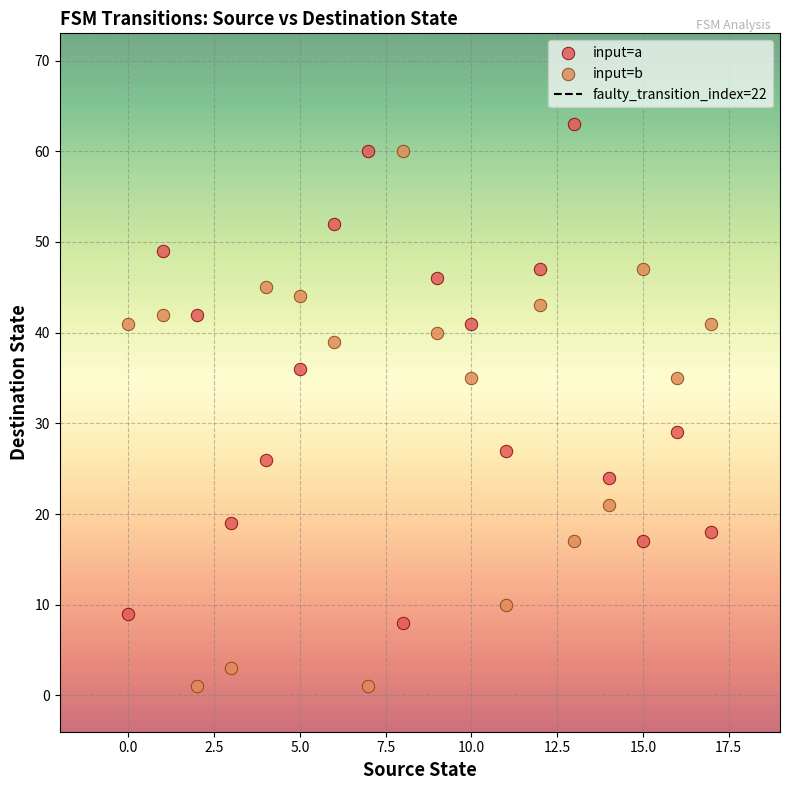

Which series contains the lowest Y value?

input=b